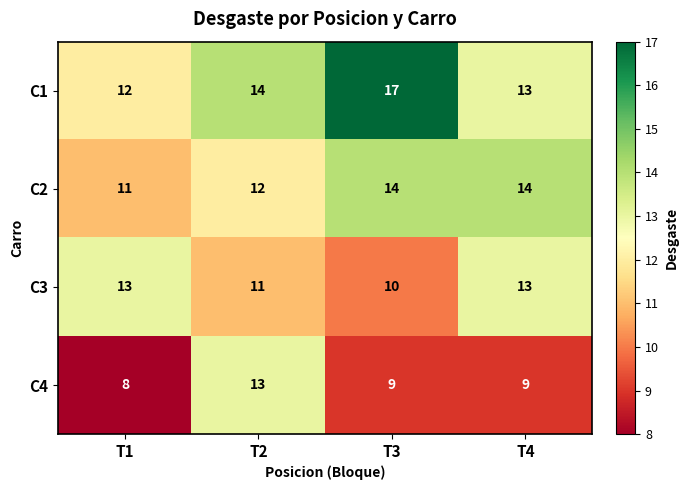

What is the approximate value of C2 at T2?

12